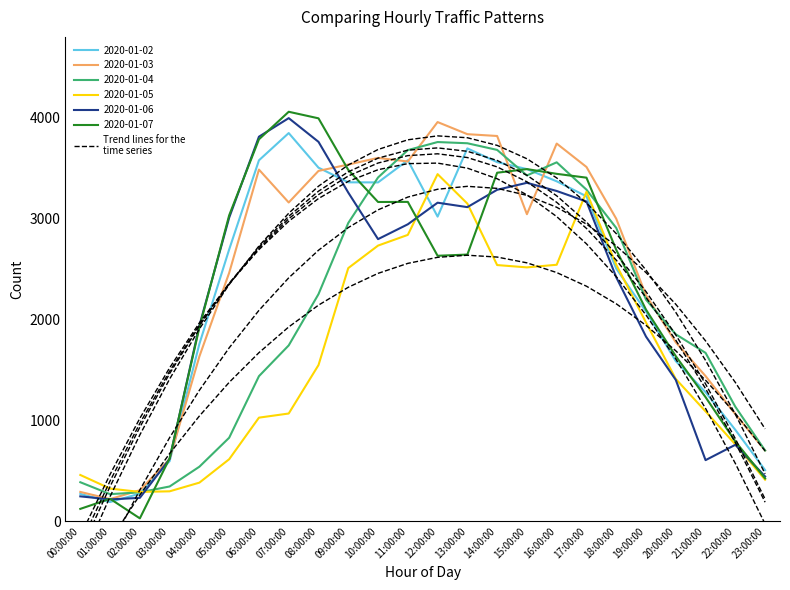

Reading left to right, extract all data points from this chart.

2020-01-02: 272	191	274	596	1758	2694	3577	3847	3504	3359	3358	3578	3019	3695	3559	3490	3369	3220	2504	2079	1587	1279	906	507
2020-01-03: 291	220	308	617	1634	2462	3485	3159	3472	3535	3601	3565	3956	3836	3818	3043	3743	3511	2998	2239	1773	1439	1062	701
2020-01-04: 387	269	287	345	541	828	1438	1743	2251	2956	3407	3678	3758	3746	3680	3427	3557	3286	2907	2196	1853	1669	1135	701
2020-01-05: 459	324	291	297	383	615	1027	1068	1548	2509	2732	2838	3440	3148	2539	2516	2542	3265	2543	1970	1410	1089	762	412
2020-01-06: 247	217	232	618	1940	3009	3811	3995	3760	3257	2796	2943	3157	3113	3285	3354	3273	3169	2418	1830	1401	606	758	444
2020-01-07: 123	223	29	624	1921	3032	3785	4058	3993	3482	3164	3165	2631	2643	3454	3490	3443	3405	2690	2097	1636	1230	791	425